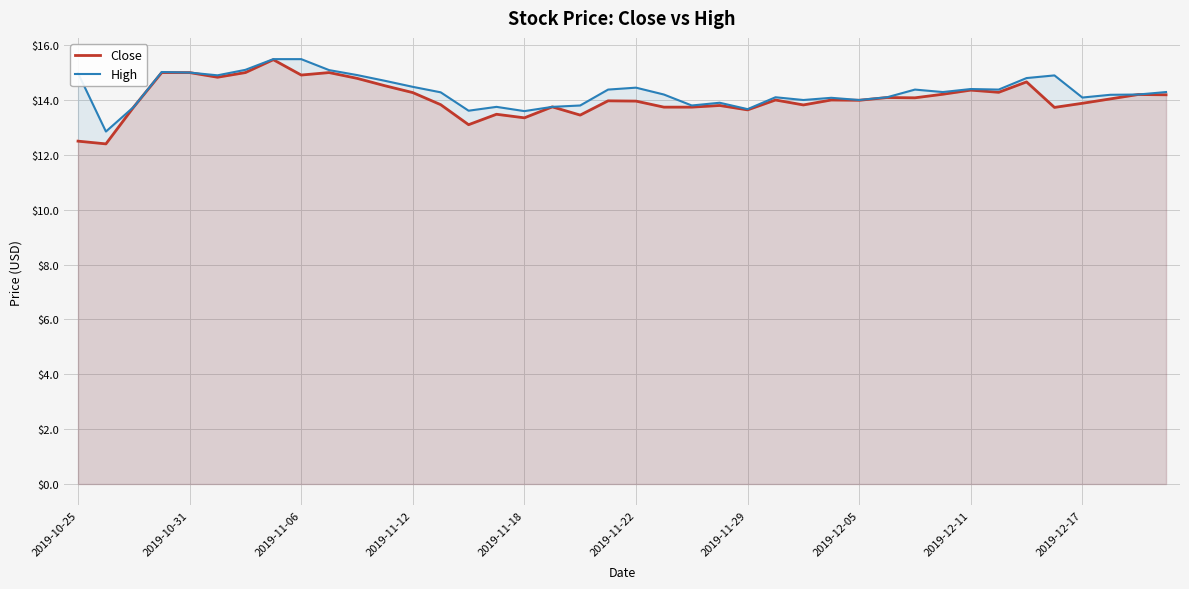

Between 14 and 25, which series saw the biggest shift?

Close